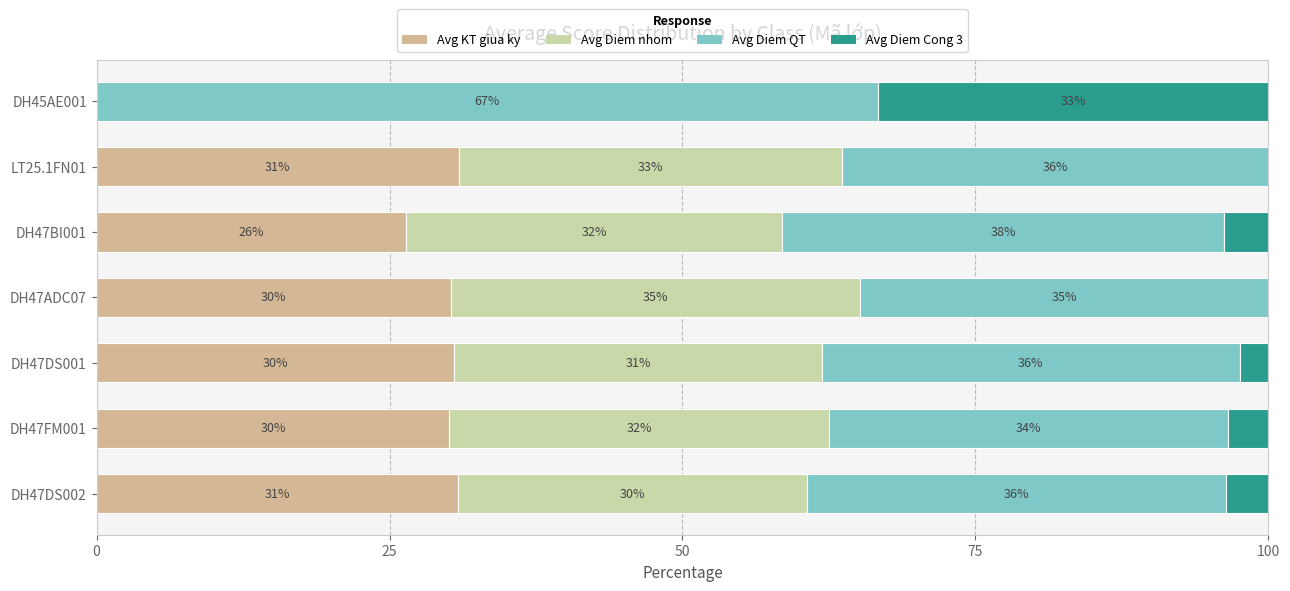

What are all the series names shown in the legend?

Avg KT giua ky, Avg Diem nhom, Avg Diem QT, Avg Diem Cong 3